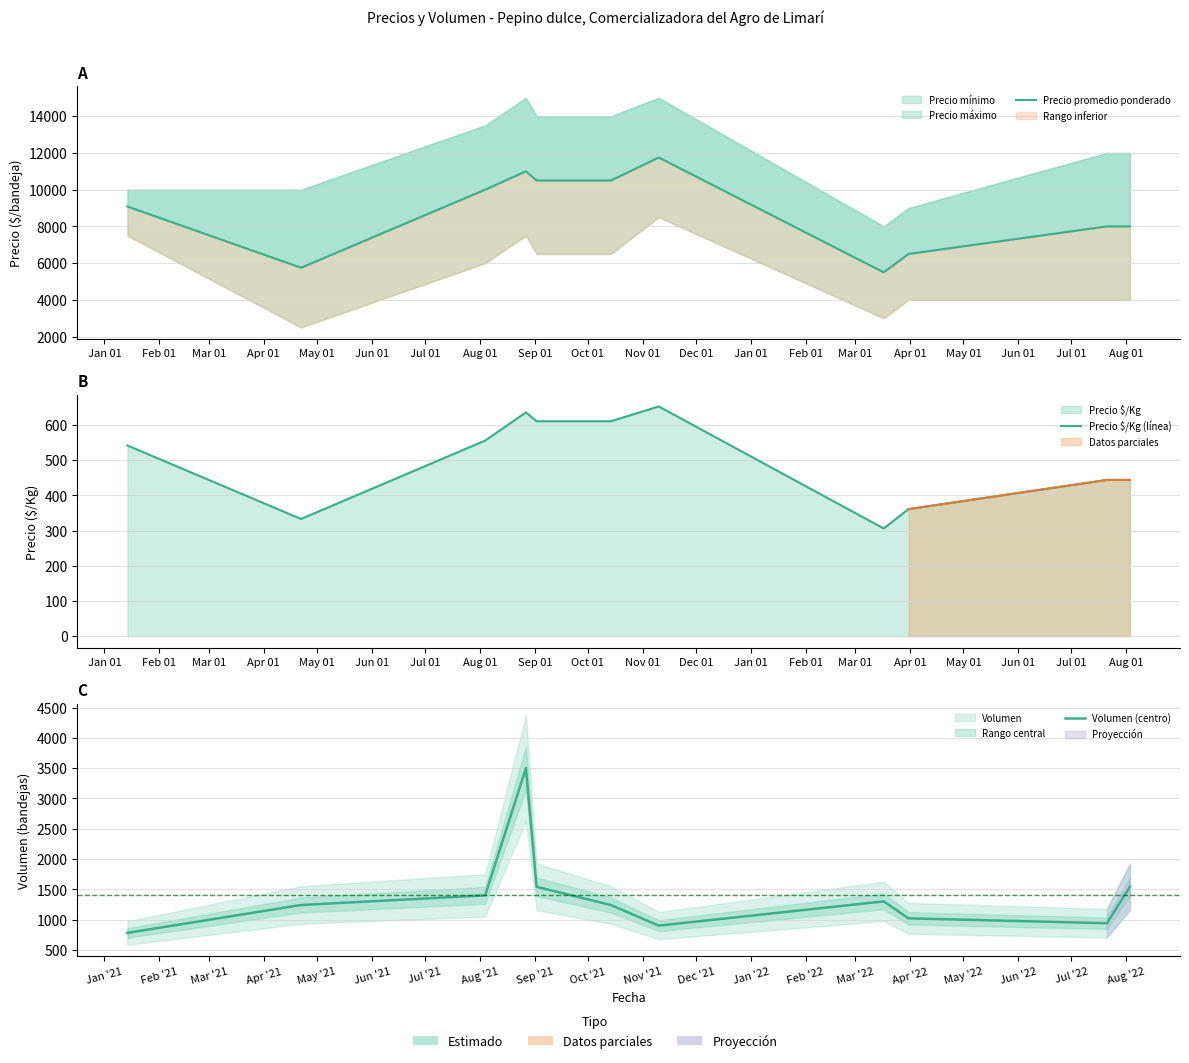

Does the chart have visible grid lines?

Yes